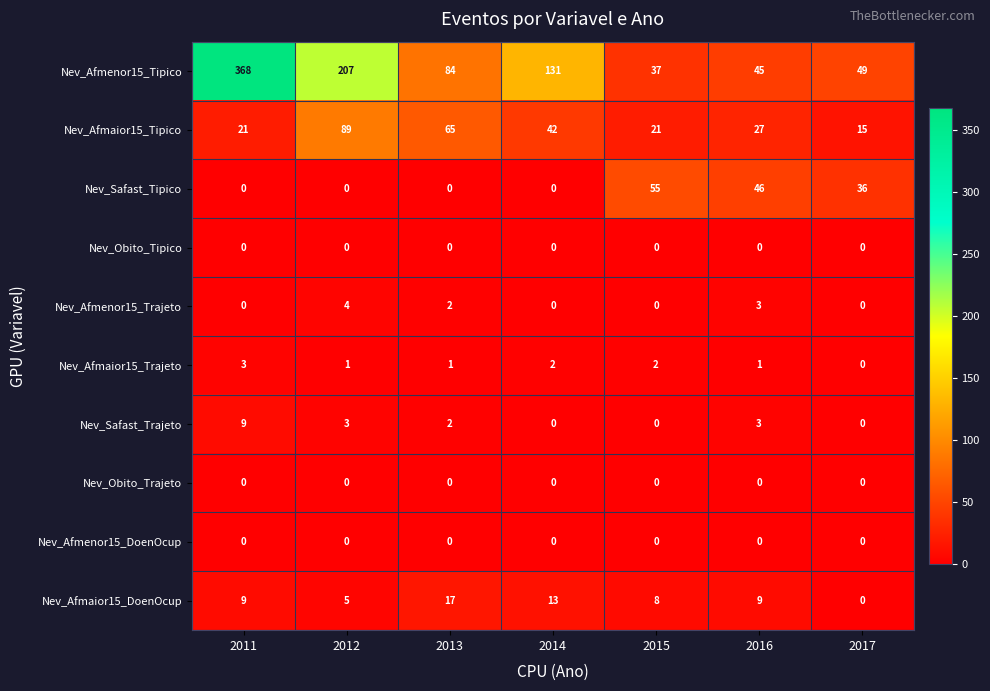

Is it true that Nev_Safast_Tipico equals -34 at 2011?

False